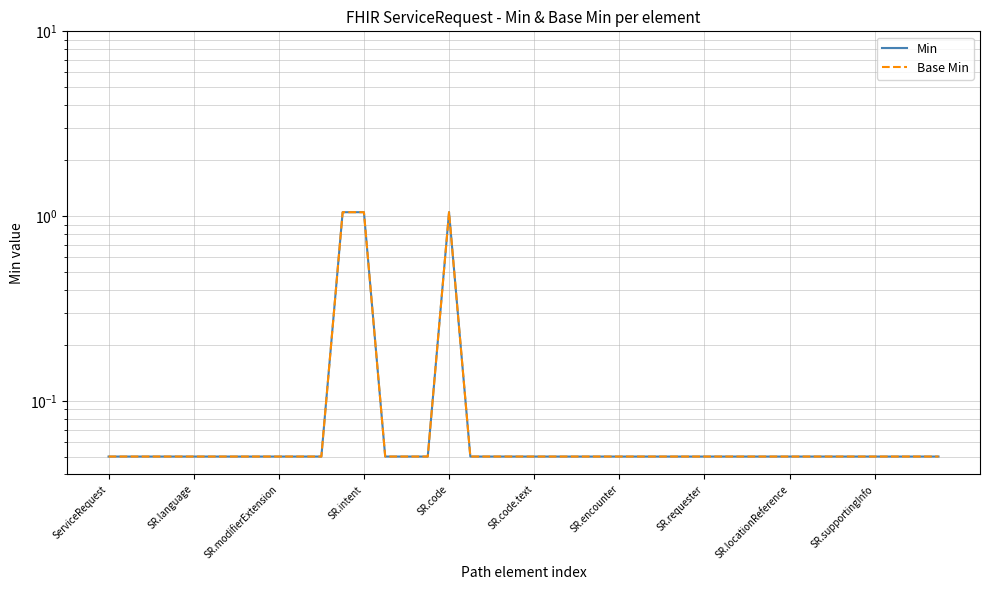

Count the number of categories in the chart.

40